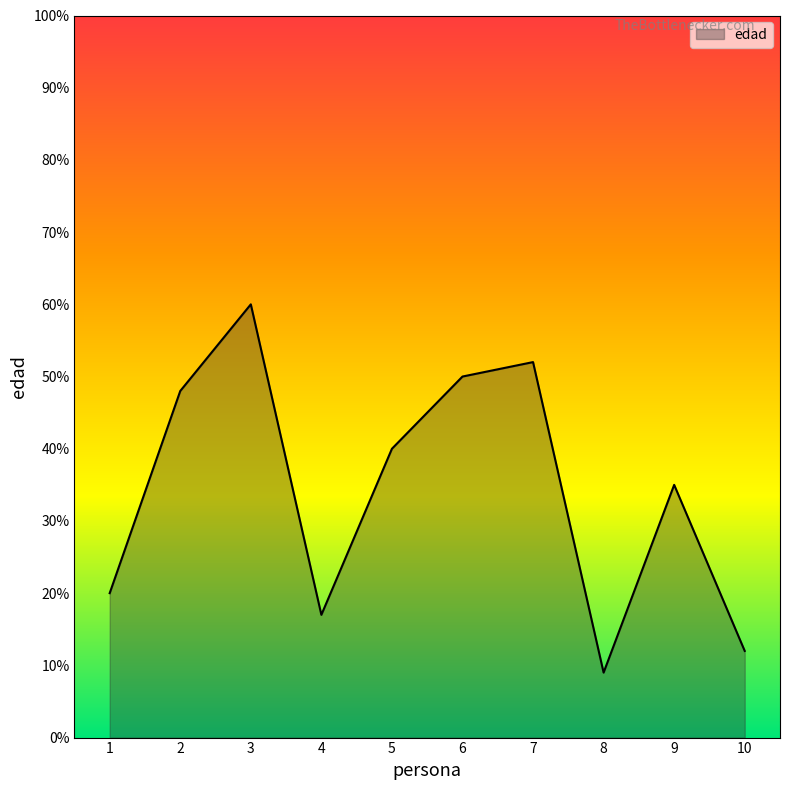

What is the change in value from 2 to 10?

-36